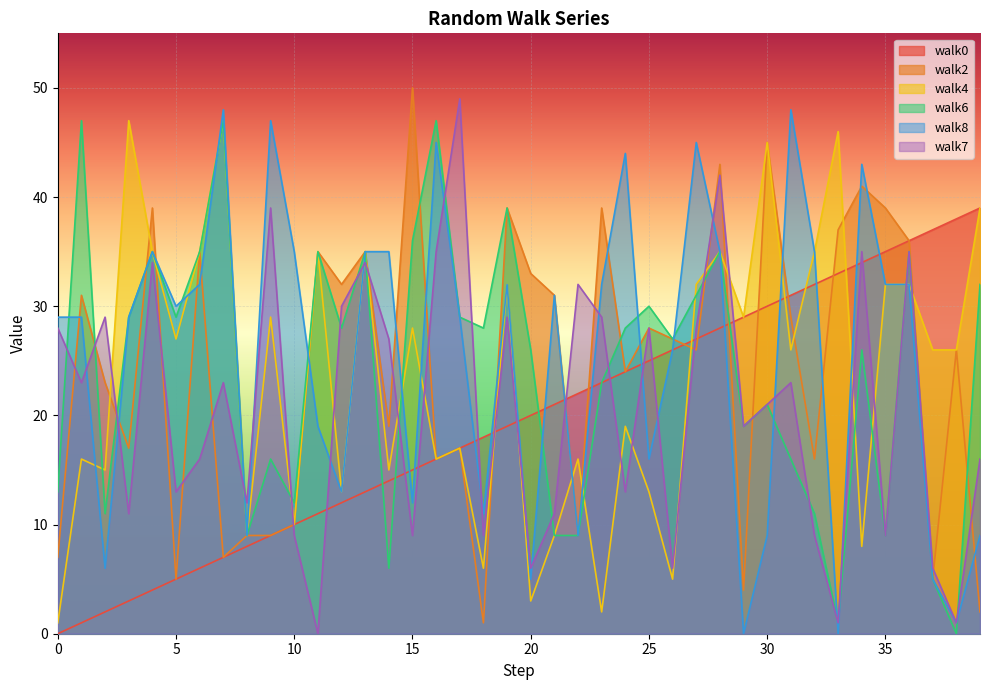

Is it true that walk6 equals 21 at 1?

False